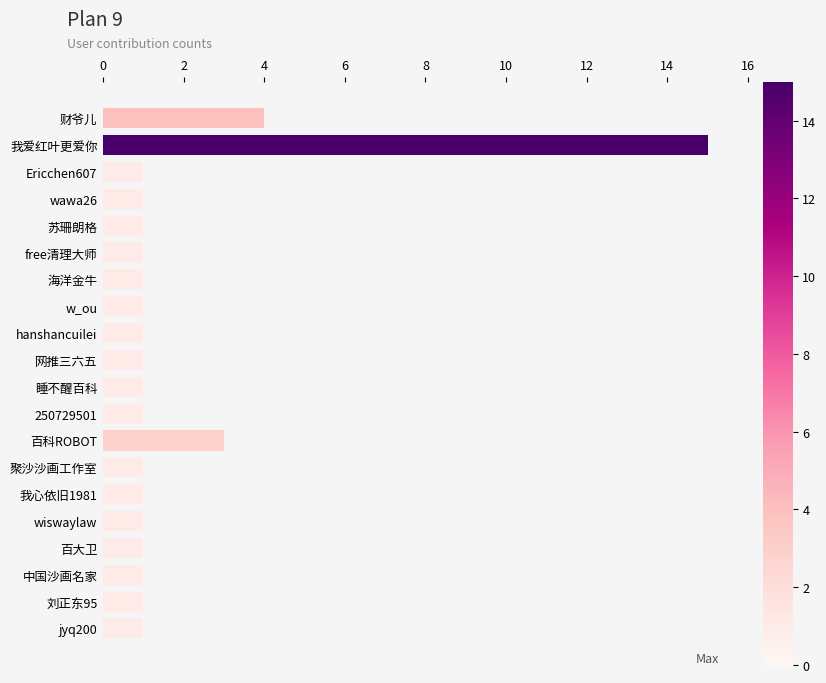

Which category has the highest value across all series?

我爱红叶更爱你